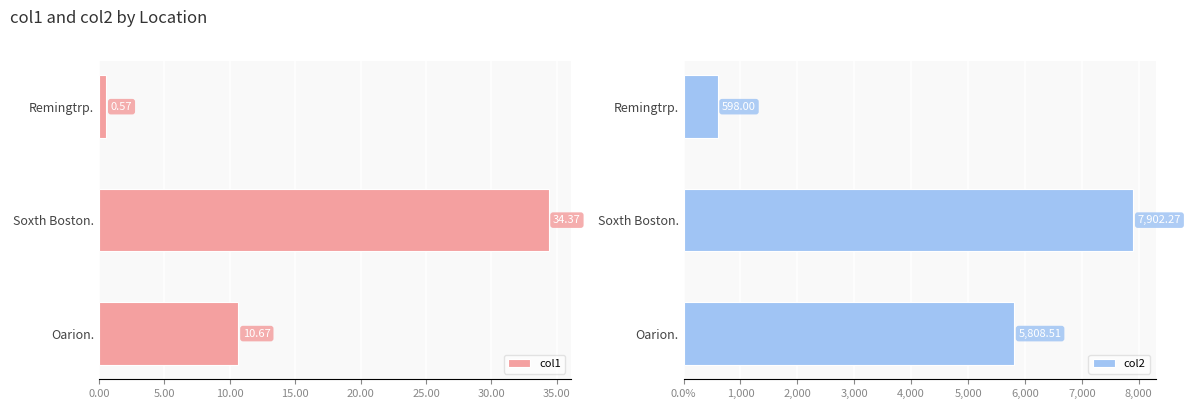

How many values in the col2 series exceed 5808?

2